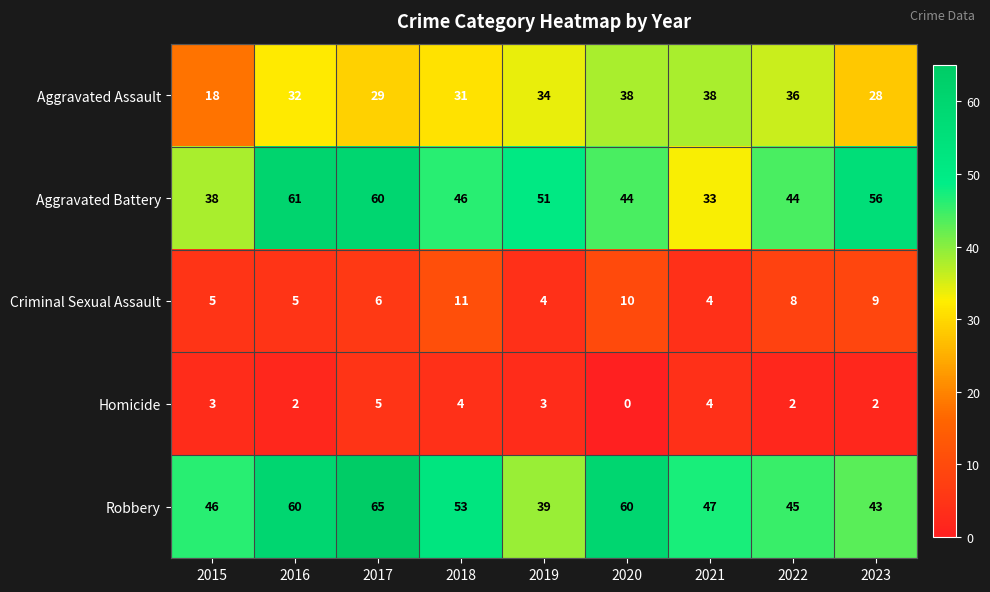

At how many categories does at least one series exceed 0?

9